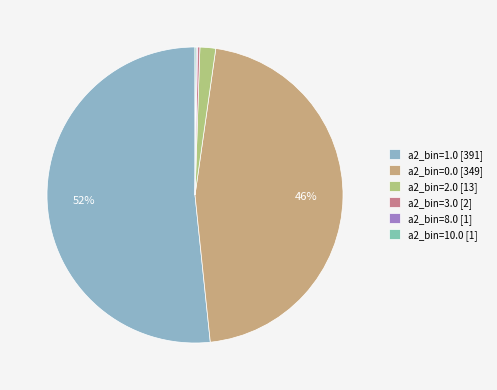

Is it true that a2_bin=3.0 is 15% of the pie?

False